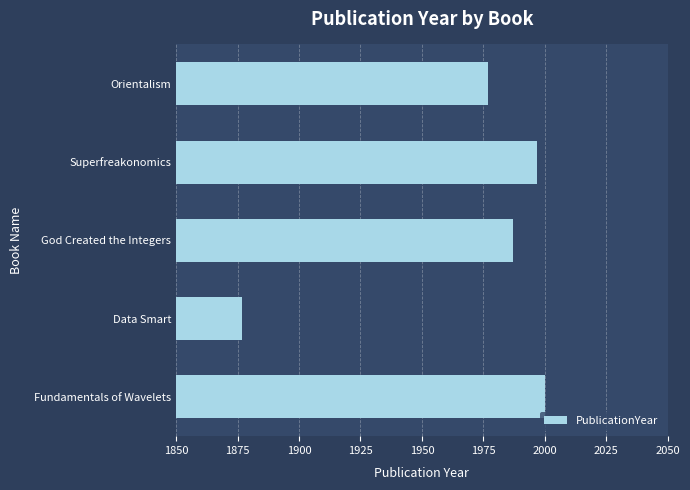

Reading bottom to top, list all the values displayed in this chart.

Fundamentals of Wavelets=2000	Data Smart=1877	God Created the Integers=1987	Superfreakonomics=1997	Orientalism=1977